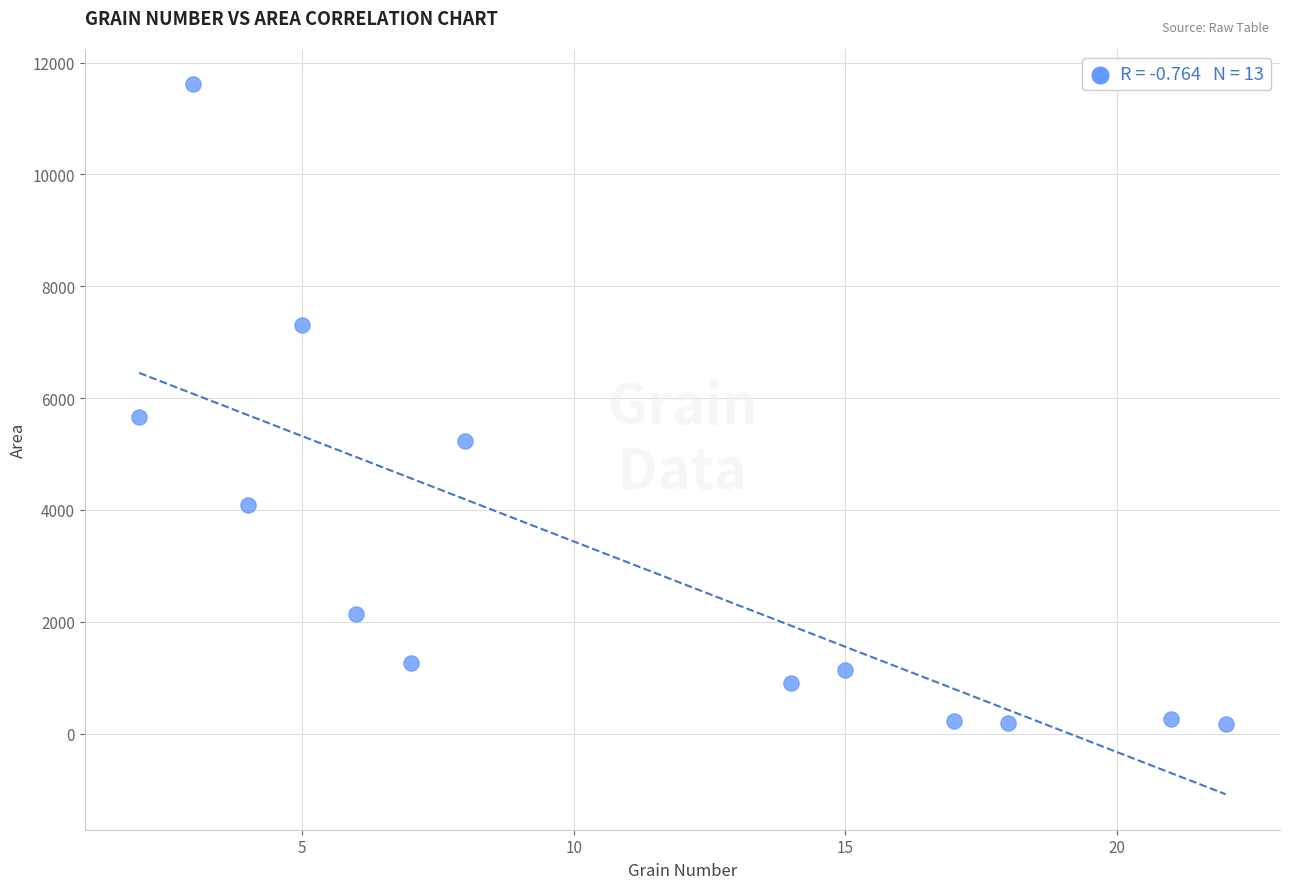

What Y value in the scatter plot is closest to 5894?

5657